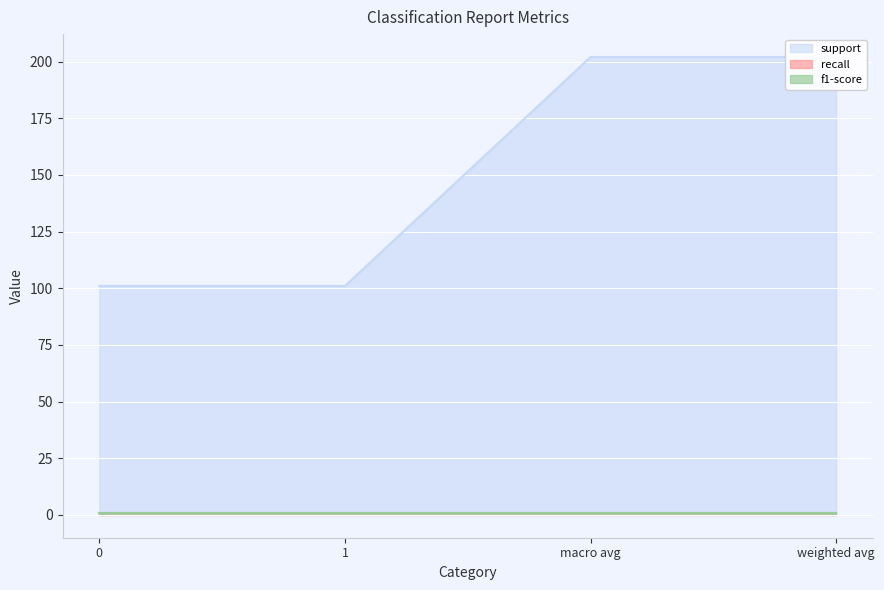

Which series has the largest range (max minus min)?

support